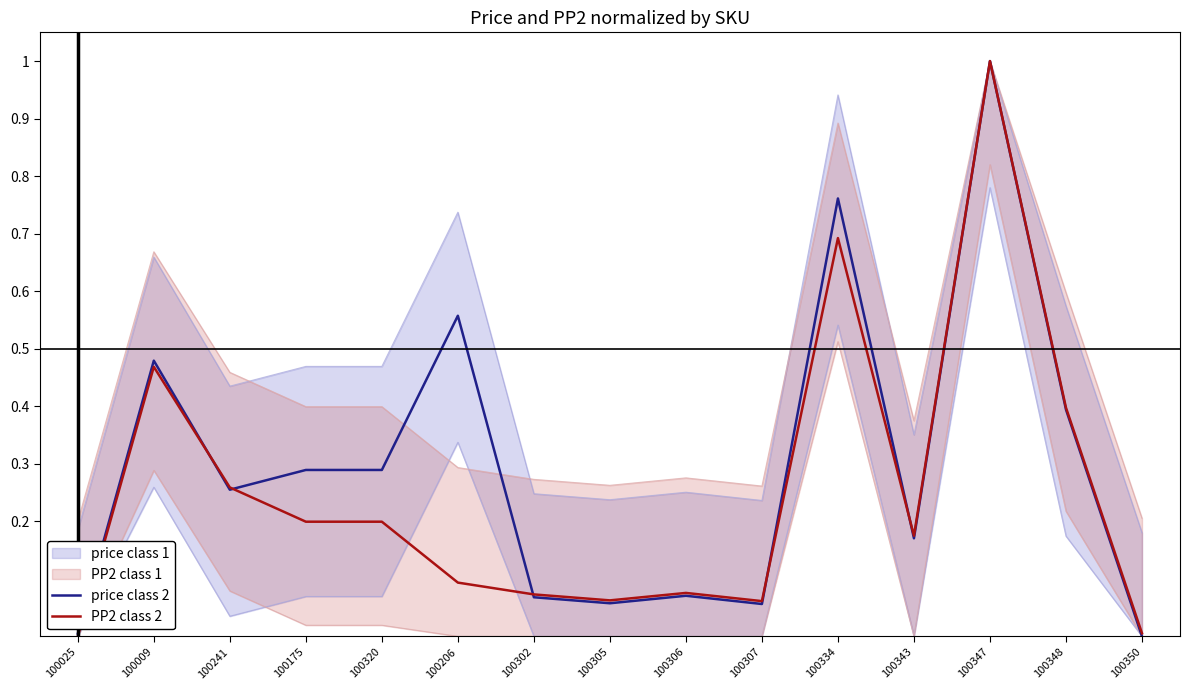

What is the average value of the price class 2 series?

0.3